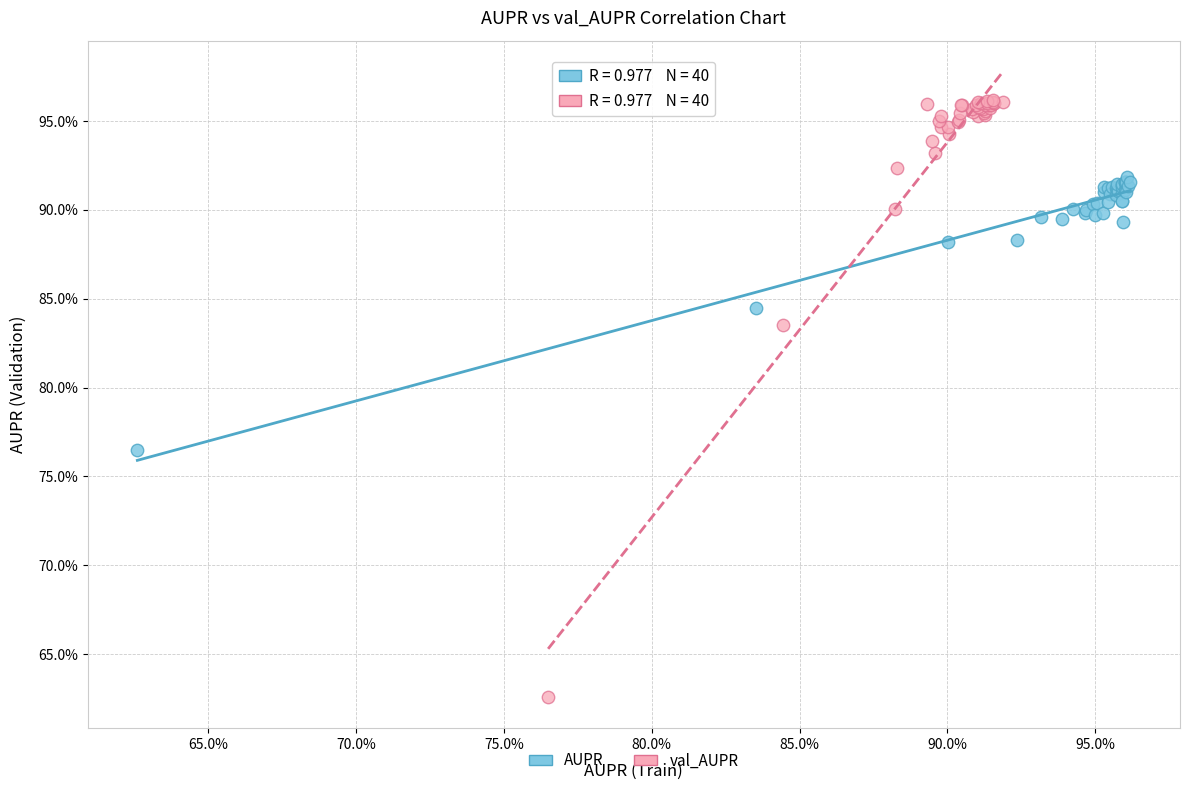

Which series has the widest spread of Y values?

val_AUPR